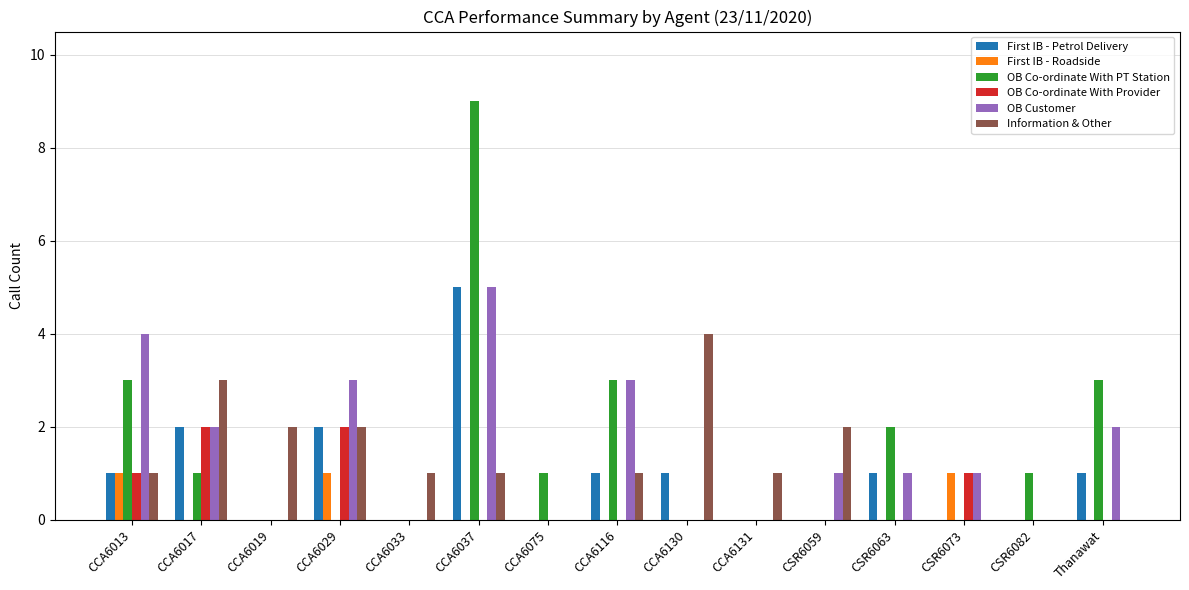

Reading right to left, what are all the values shown in this chart?

First IB - Petrol Delivery: 1	0	0	1	0	0	1	1	0	5	0	2	0	2	1
First IB - Roadside: 0	0	1	0	0	0	0	0	0	0	0	1	0	0	1
OB Co-ordinate With PT Station: 3	1	0	2	0	0	0	3	1	9	0	0	0	1	3
OB Co-ordinate With Provider: 0	0	1	0	0	0	0	0	0	0	0	2	0	2	1
OB Customer: 2	0	1	1	1	0	0	3	0	5	0	3	0	2	4
Information & Other: 0	0	0	0	2	1	4	1	0	1	1	2	2	3	1